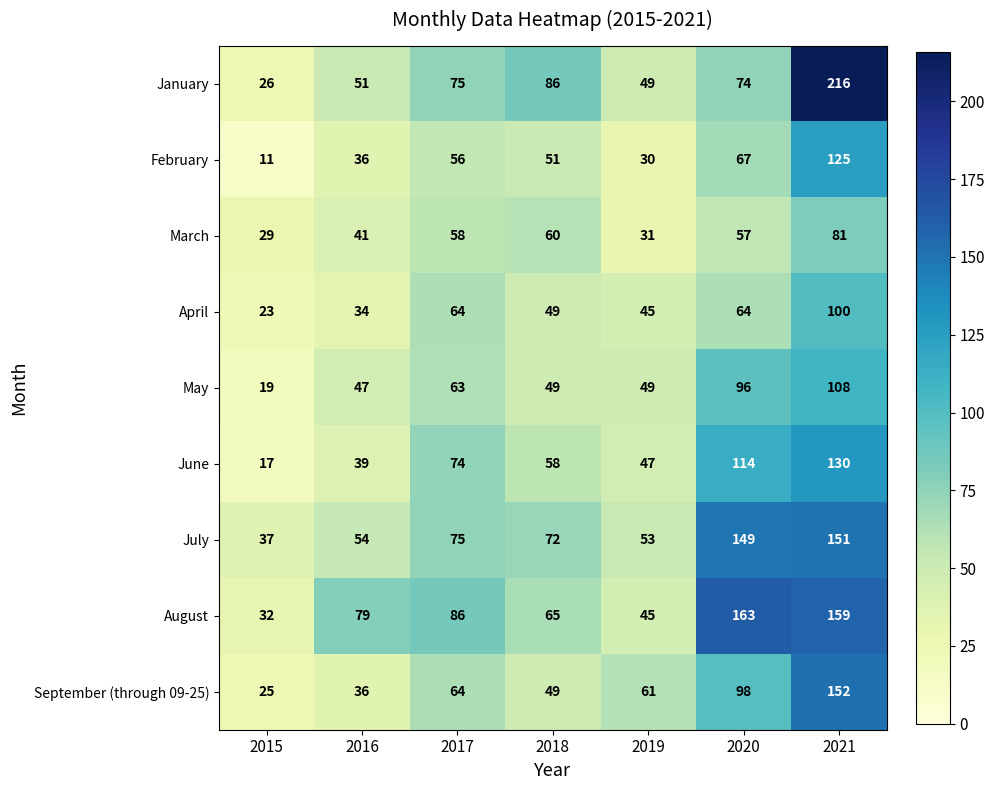

Which category has the lowest value across all series?

2015